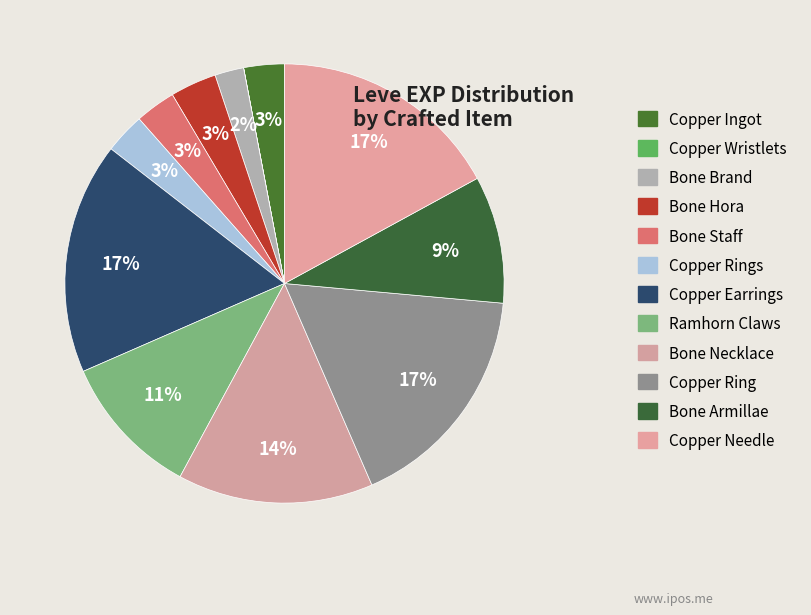

Is Copper Ingot the majority of the pie?

No